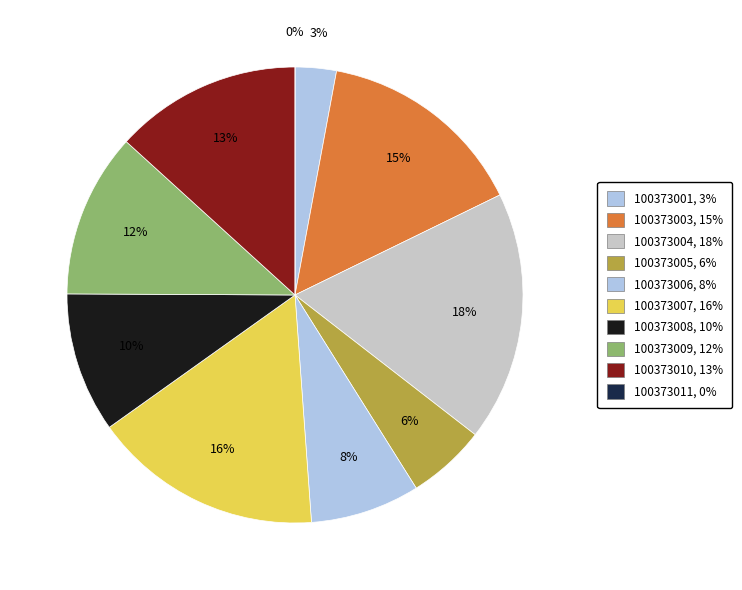

How many slices are in this pie chart?

10